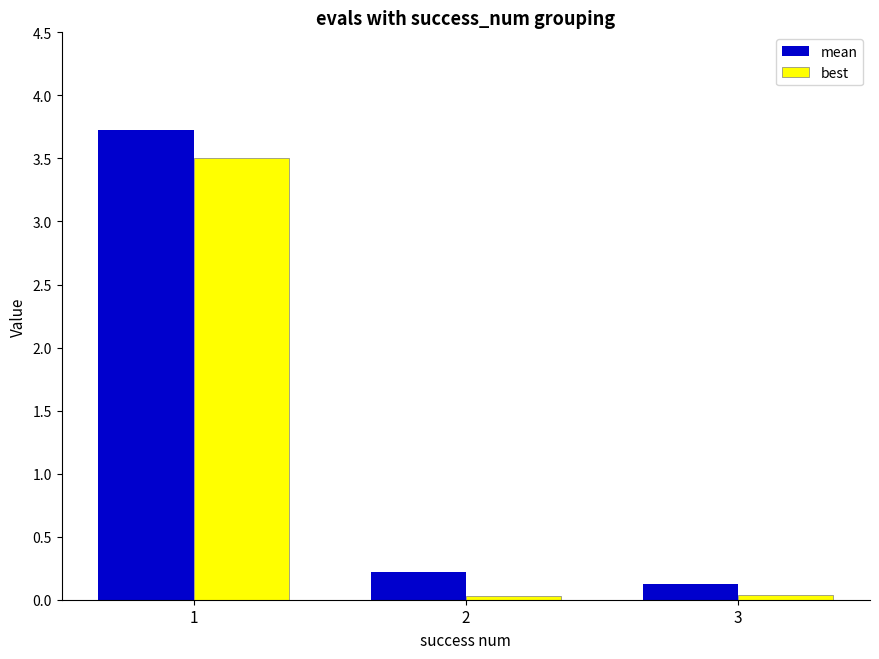

Rank the series by their maximum value, from lowest to highest.

best, mean